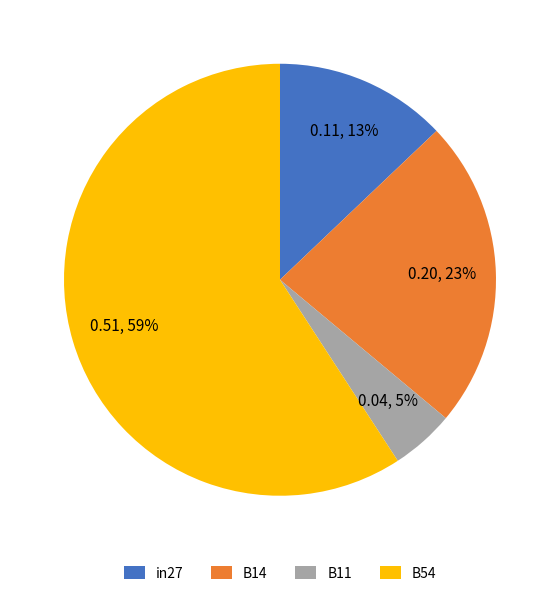

Which slice represents more than half of the pie?

B54